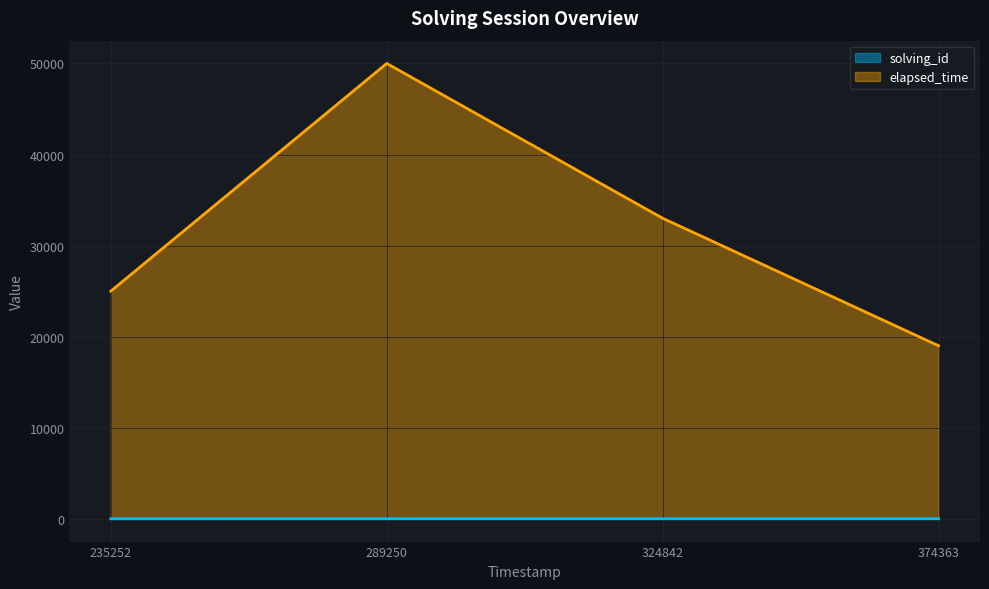

What is the value of the solving_id point at the 3rd from the left?

3